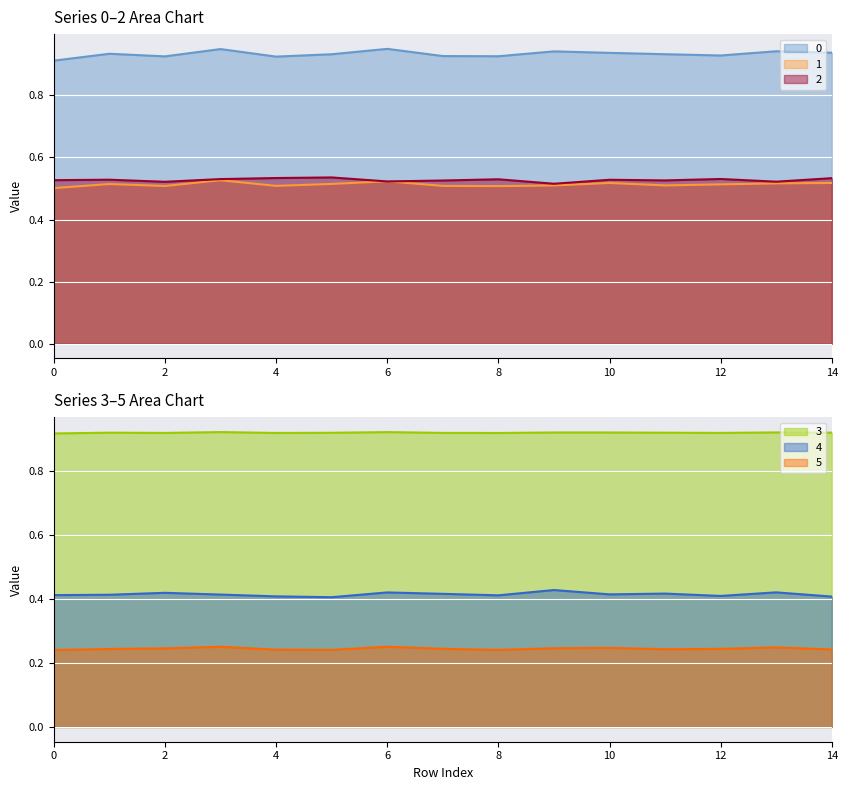

Rank the categories by 1 value from highest to lowest.

3, 6, 14, 10, 13, 5, 1, 12, 11, 9, 4, 7, 2, 8, 0